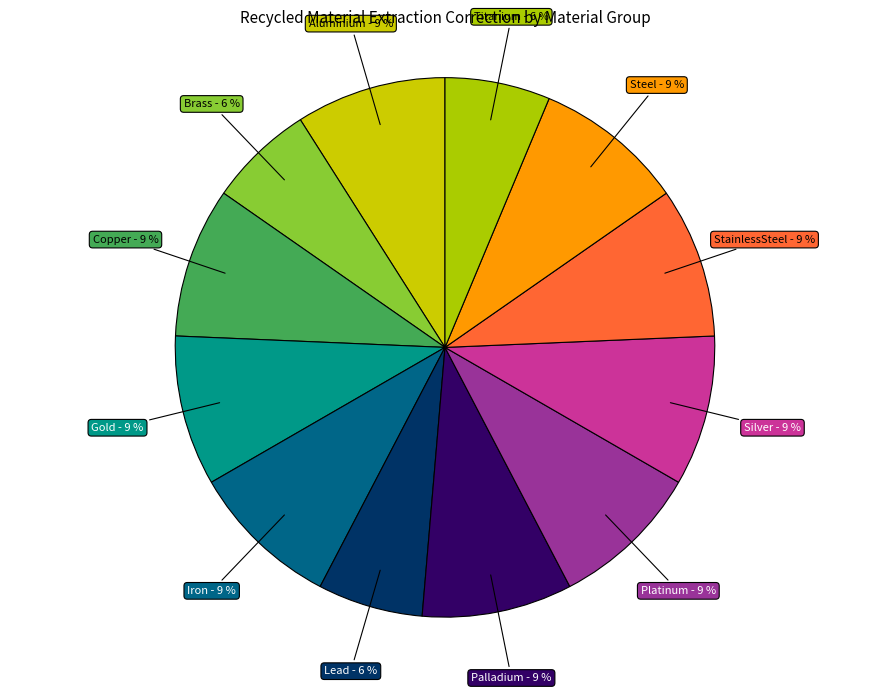

How many segments does this pie chart have?

12